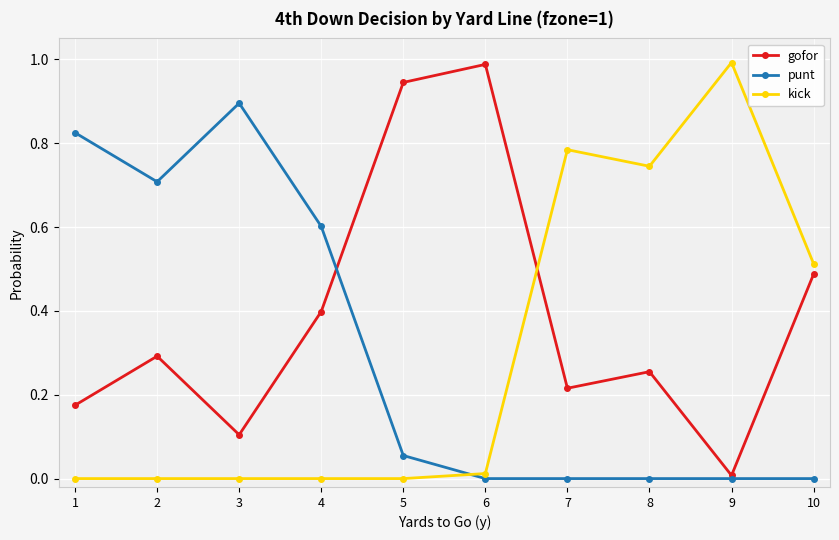

Where is the first local maximum for punt?

3